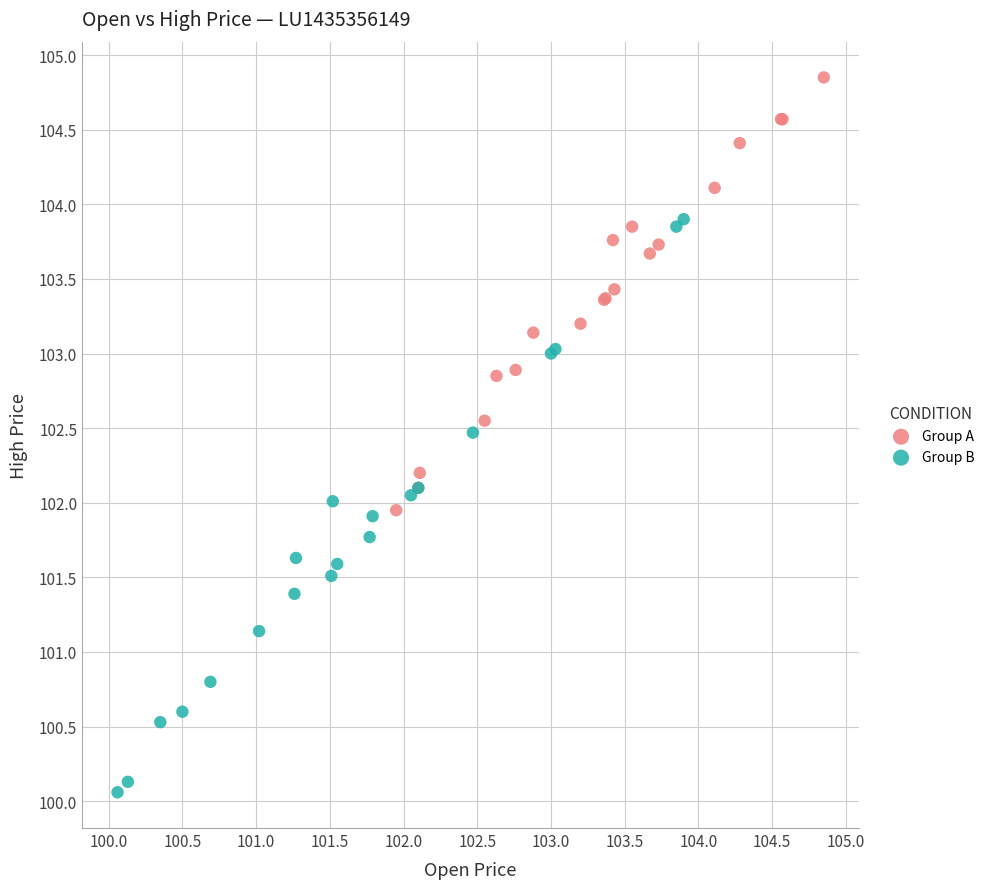

Which series reaches the minimum Y coordinate?

Group B